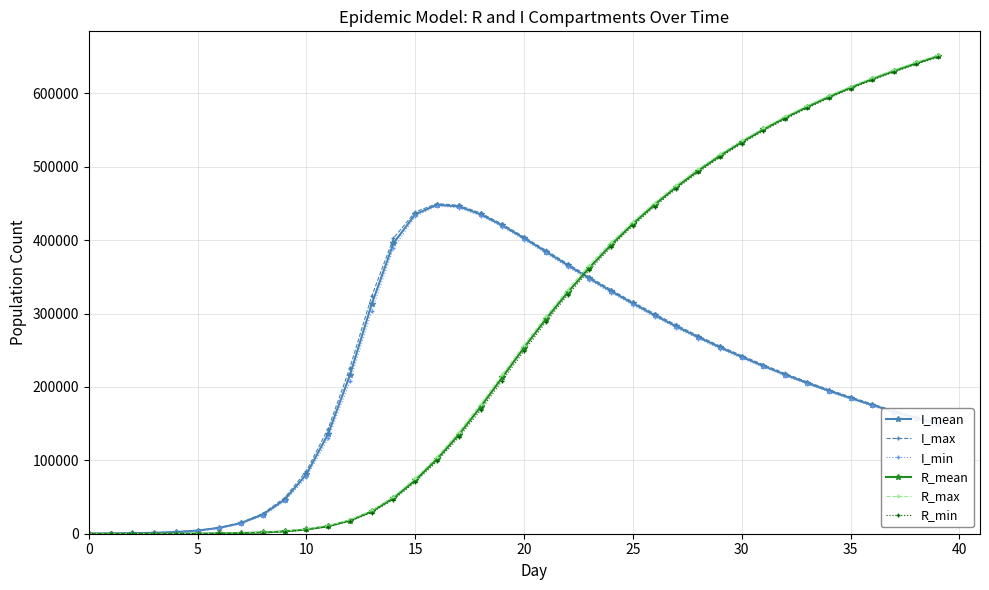

Which series has the largest range (max minus min)?

R_max